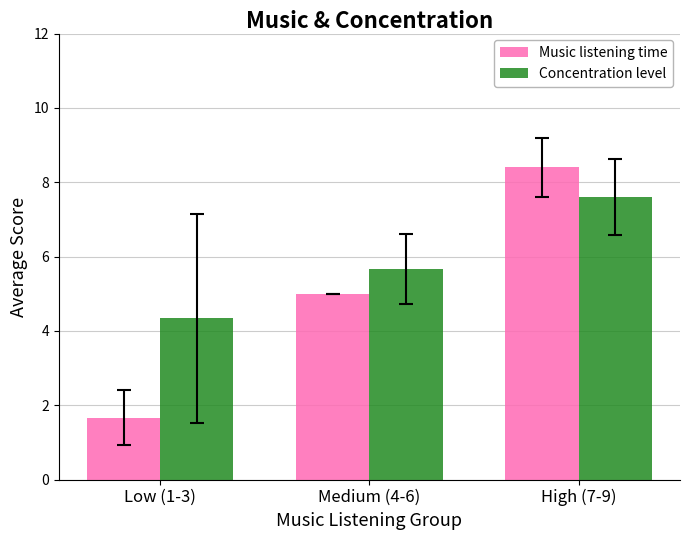

How many distinct data groups are displayed?

2